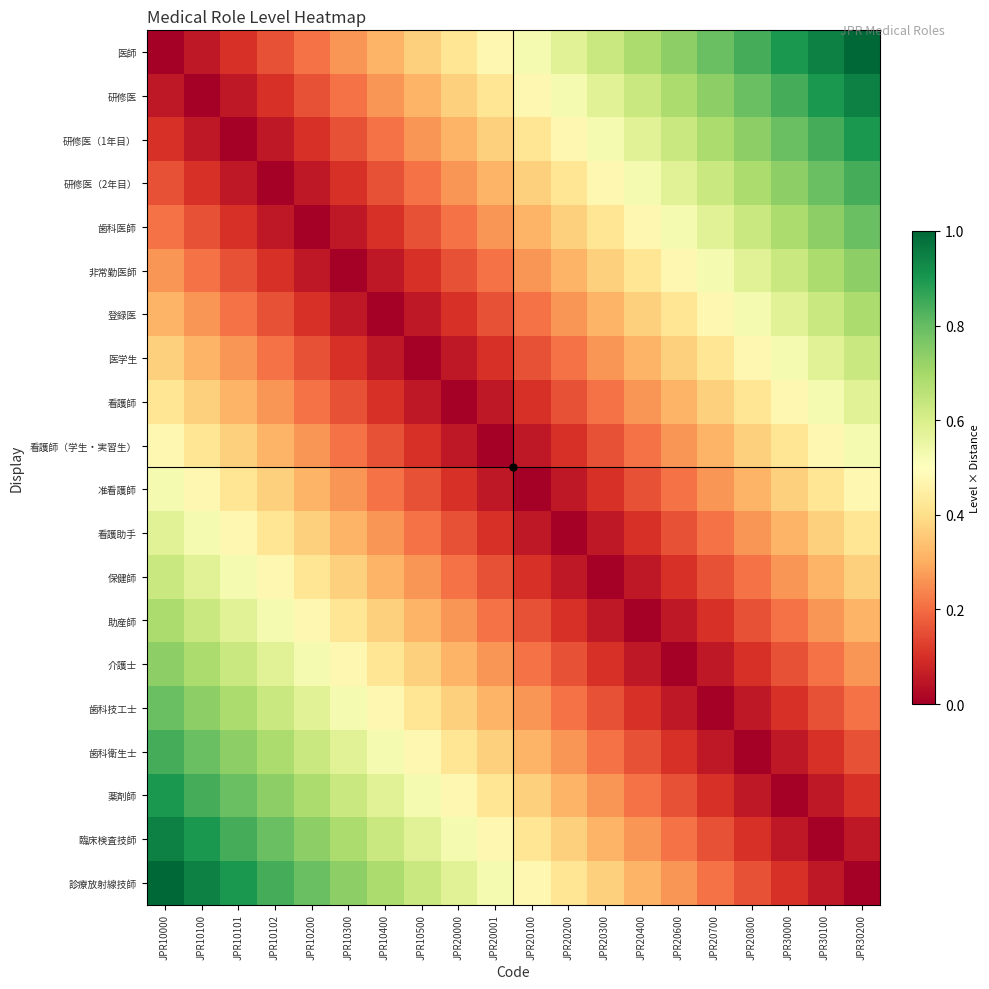

Between JPR10102 and JPR30000, which series saw the biggest shift?

医師